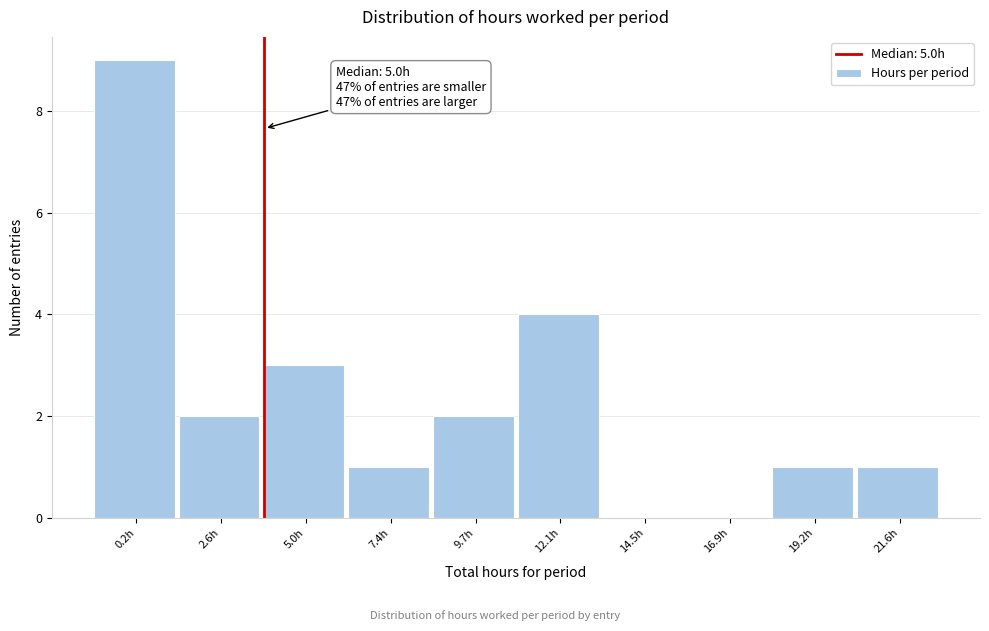

Reading left to right, list all the values displayed in this chart.

0.2h=9	2.6h=2	5.0h=3	7.4h=1	9.7h=2	12.1h=4	14.5h=0	16.9h=0	19.2h=1	21.6h=1